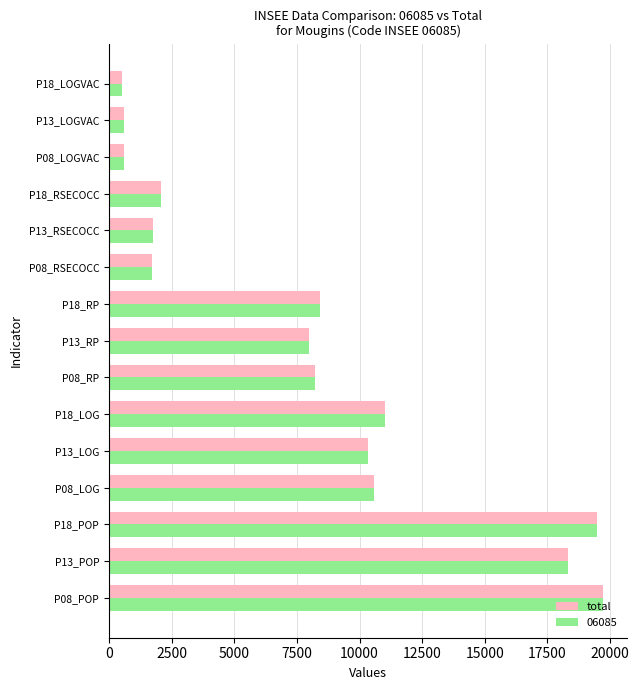

What is the total value across all series at P18_RP?

16832